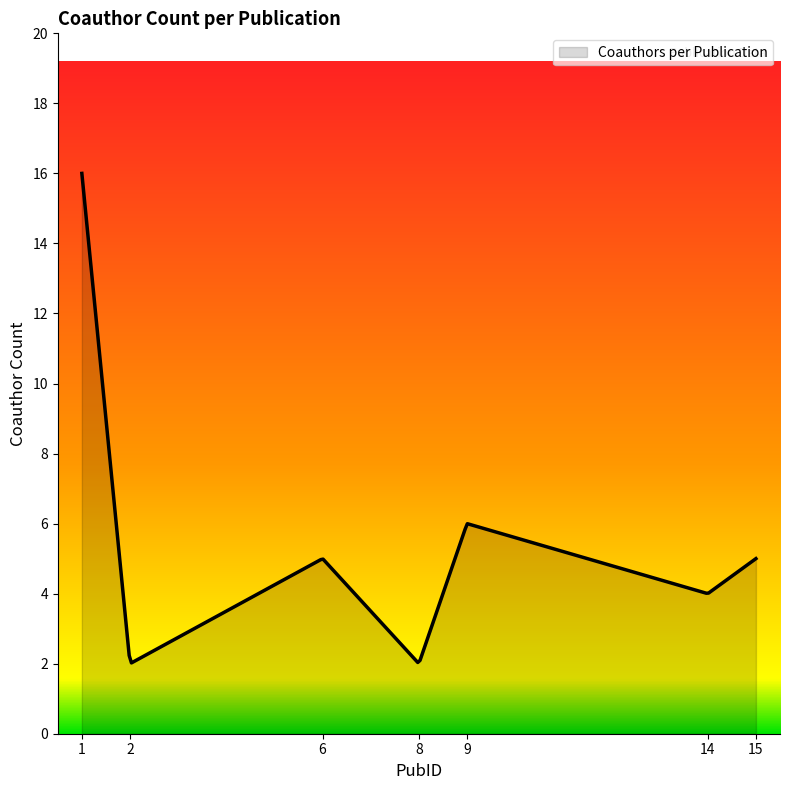

What is the maximum value shown in the chart?

16.0